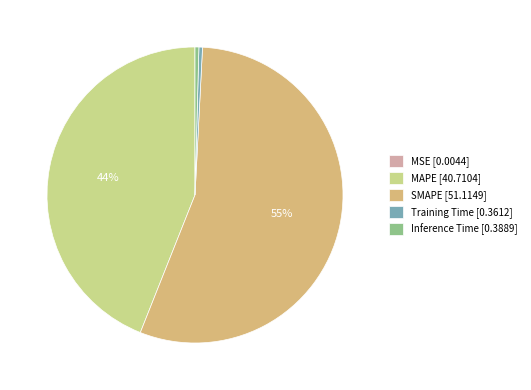

Does any single category account for the majority?

Yes